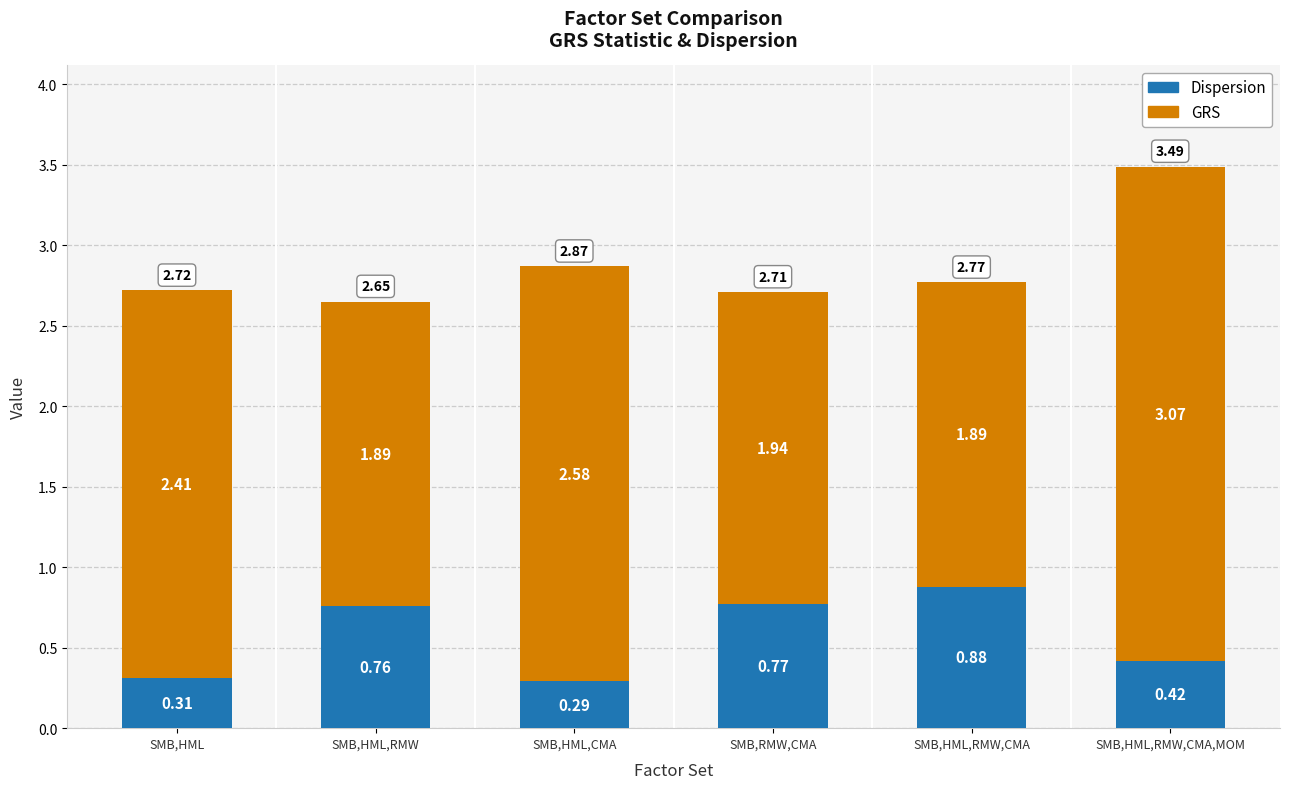

Rank the categories by Dispersion value from lowest to highest.

SMB,HML,CMA, SMB,HML, SMB,HML,RMW,CMA,MOM, SMB,HML,RMW, SMB,RMW,CMA, SMB,HML,RMW,CMA